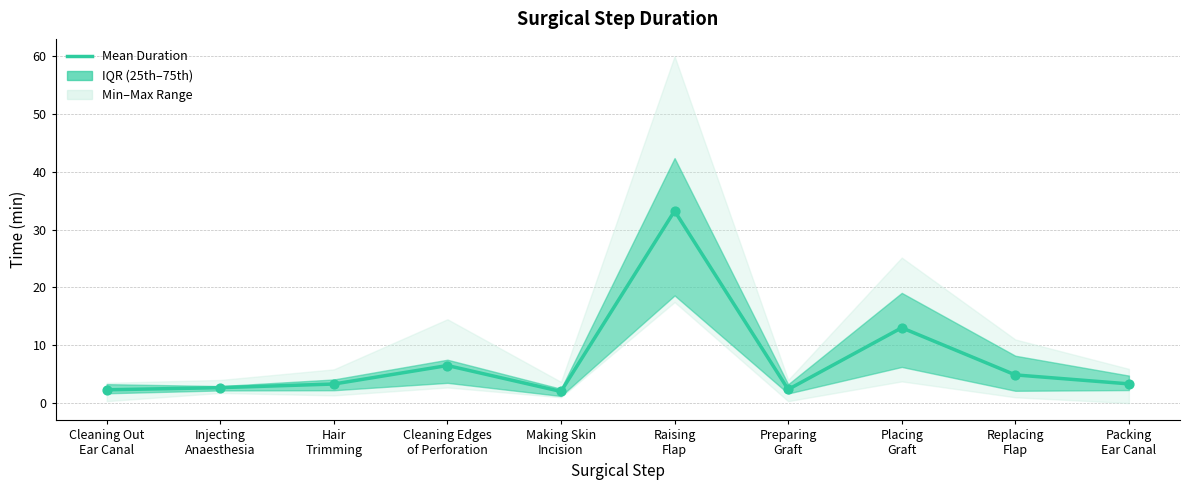

What is the ratio of the value at Making Skin
Incision to the value at Hair
Trimming?

0.6